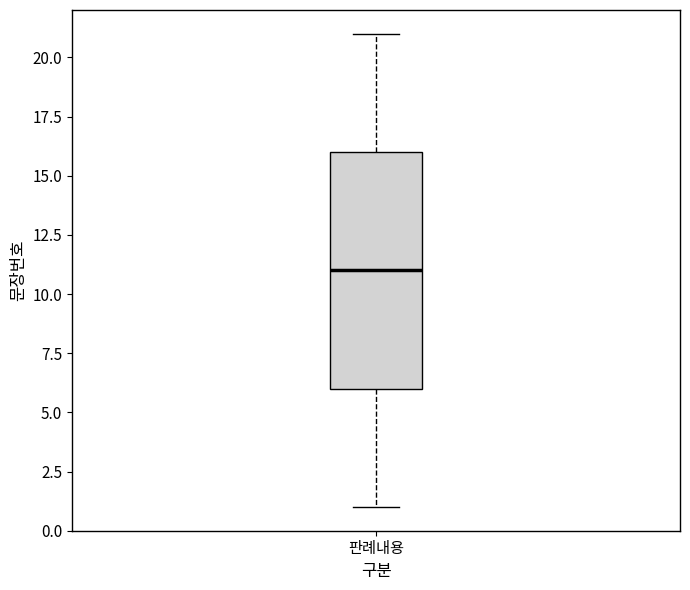

Read this box plot against the y-axis: the position of the median line, the range covered by the box, and the ends of both whiskers. The values are not printed on the chart, so give them approximately, as read against the axis.

median 11, box 6 to 16, whiskers 1 to 21